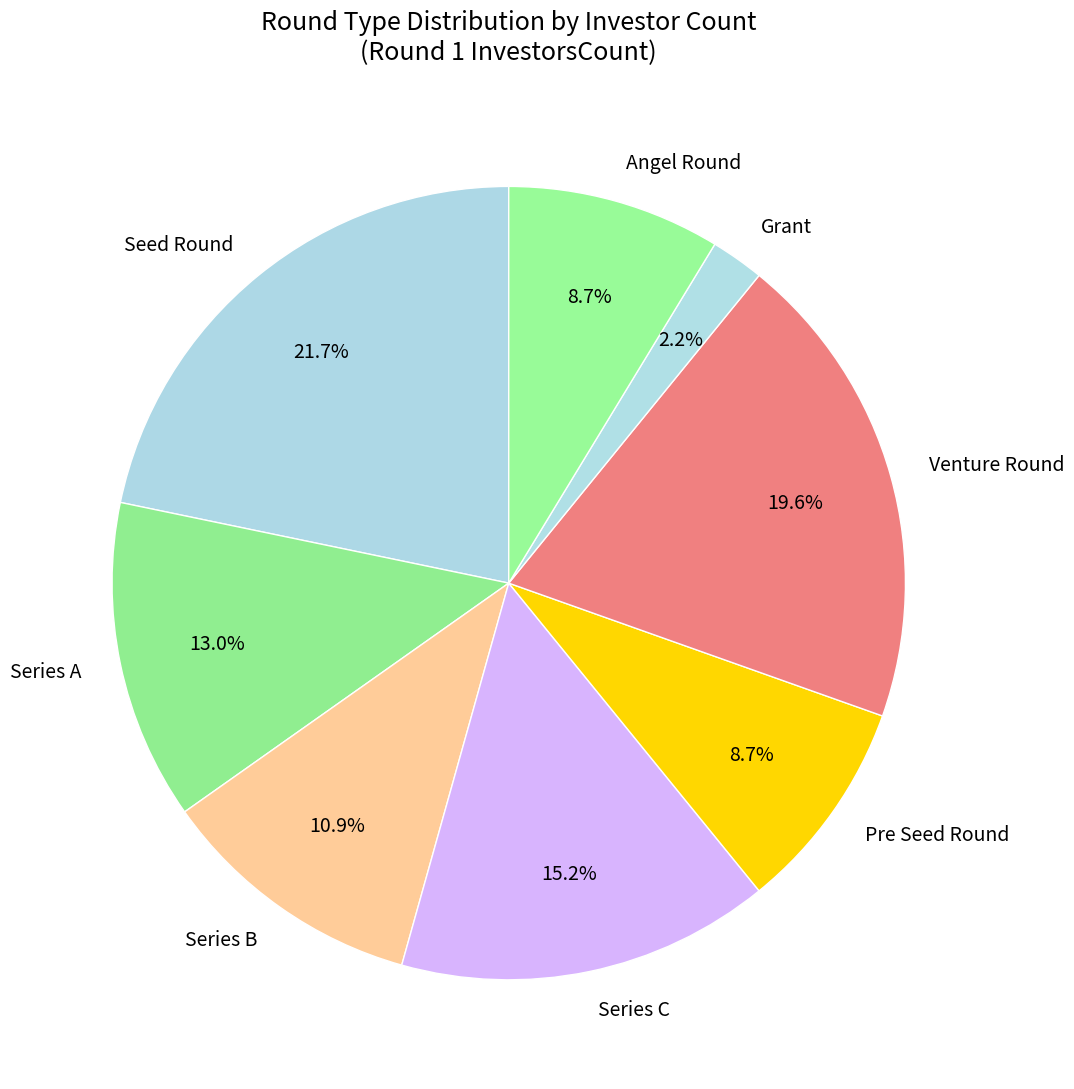

Combined, do Seed Round and Series B account for over 50%?

No